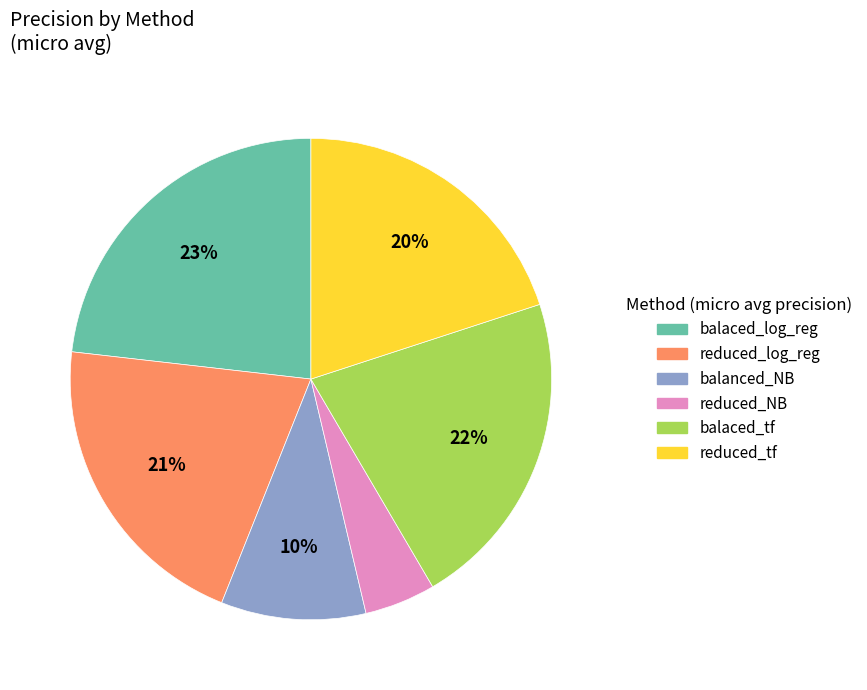

To the nearest percent, what percentage of the pie is balaced_tf?

22%